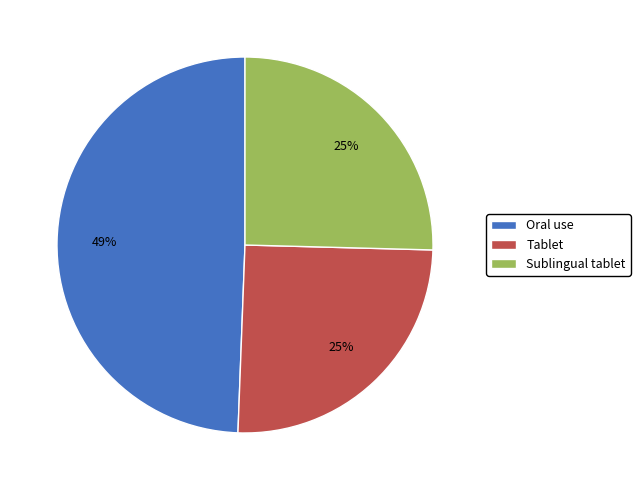

How many segments does this pie chart have?

3